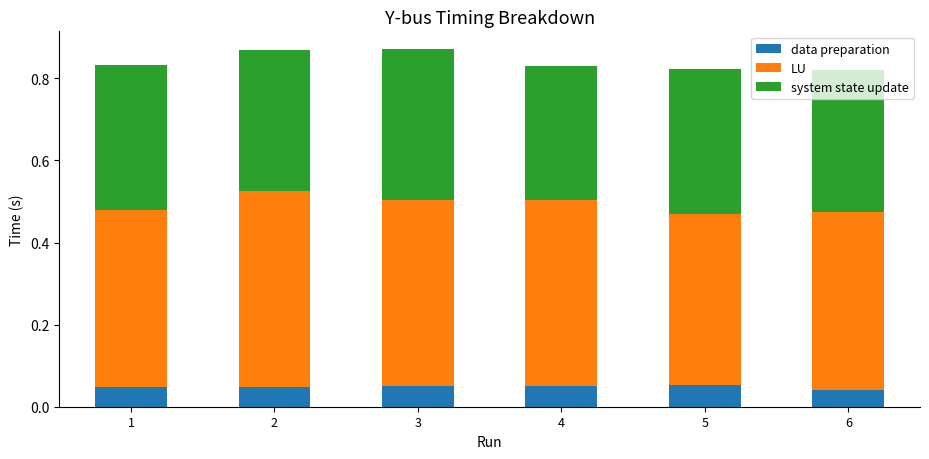

What is the total value across all series at 3?

0.9